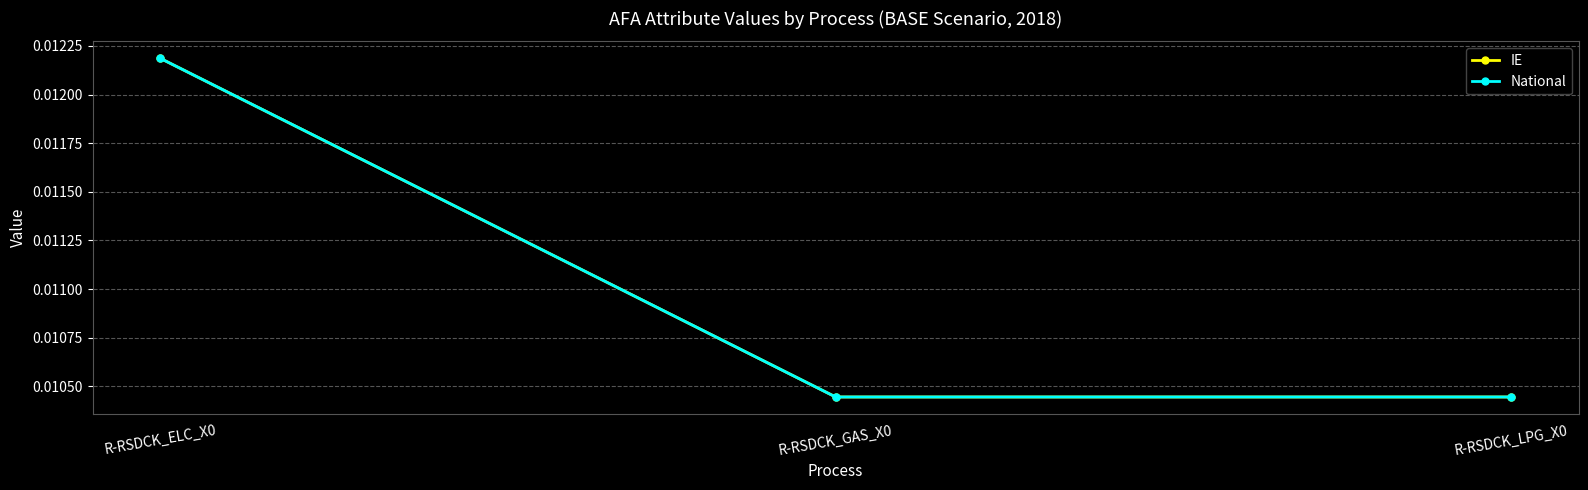

True or false: IE has a value of 0.0 at R-RSDCK_ELC_X0.

False